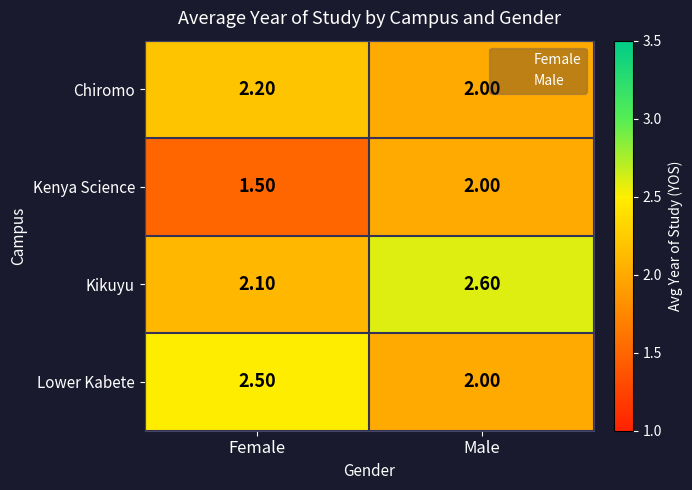

Rank the series by their average value, from highest to lowest.

Kikuyu, Lower Kabete, Chiromo, Kenya Science